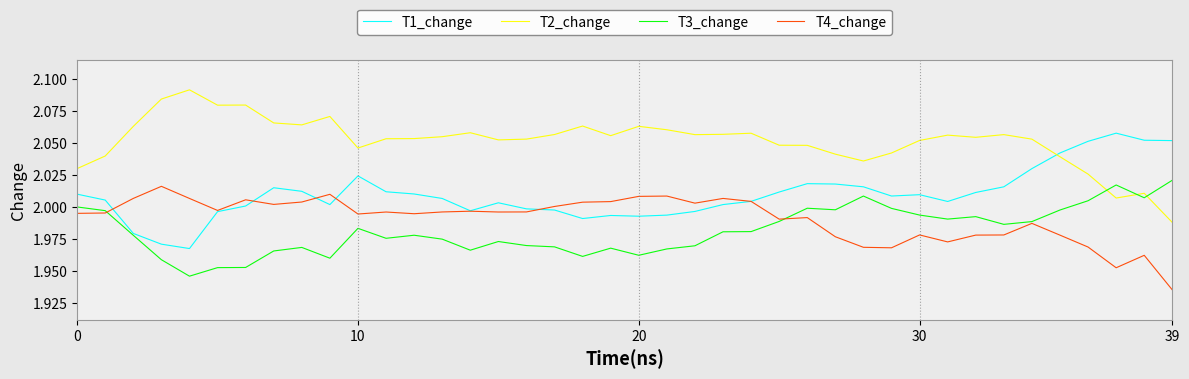

True or false: T4_change has more than 2 points higher than both neighbors.

True